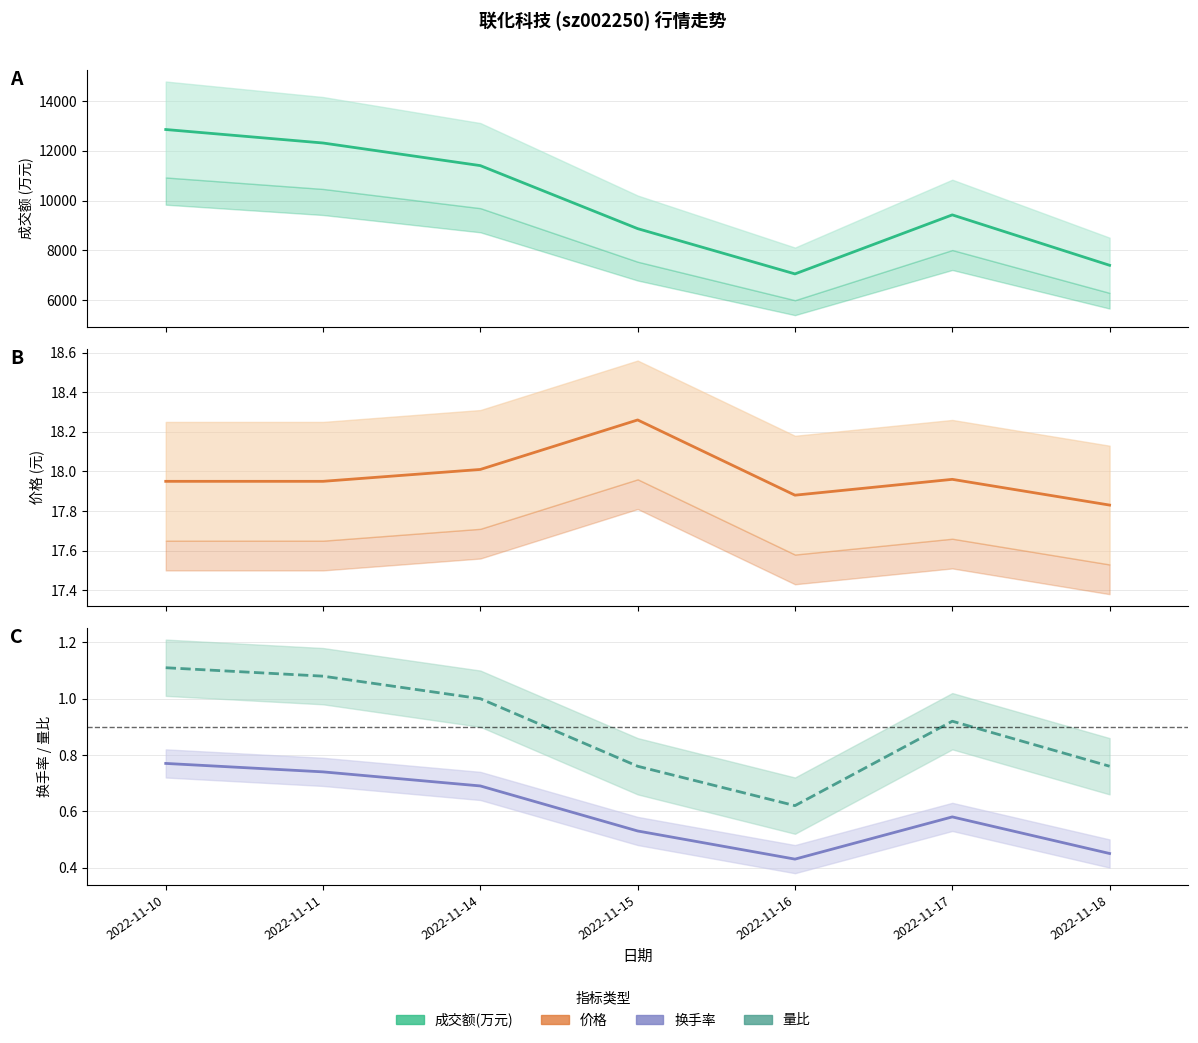

How many 量比 values are between 0 and 1?

5